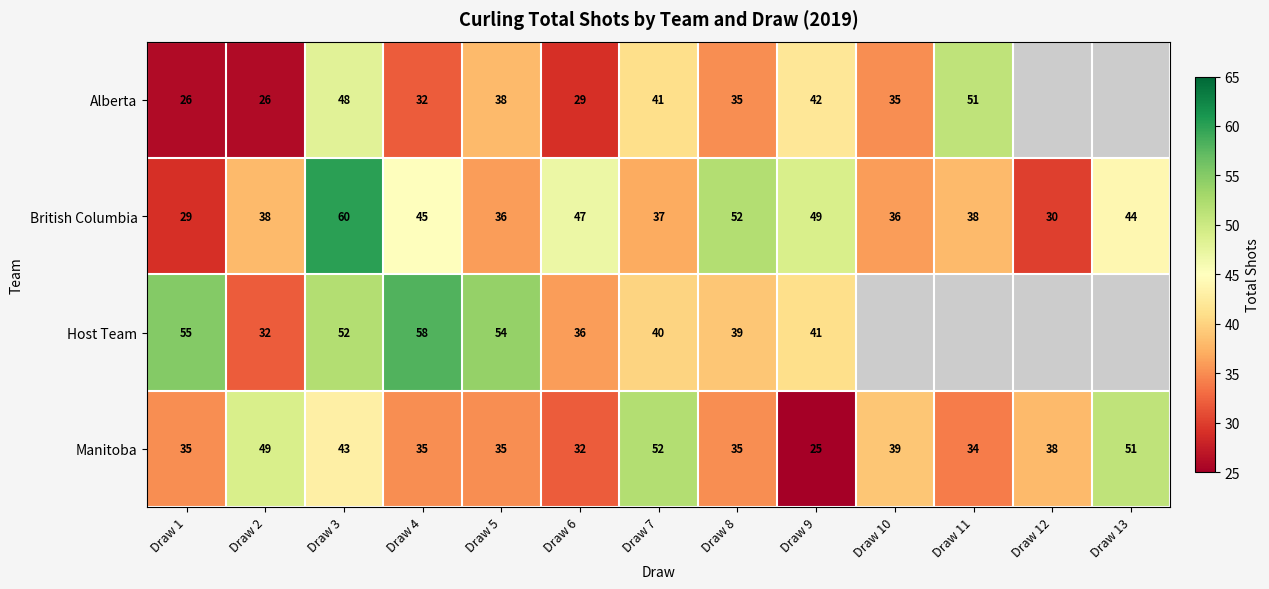

How many data points in Manitoba are less than 35?

3